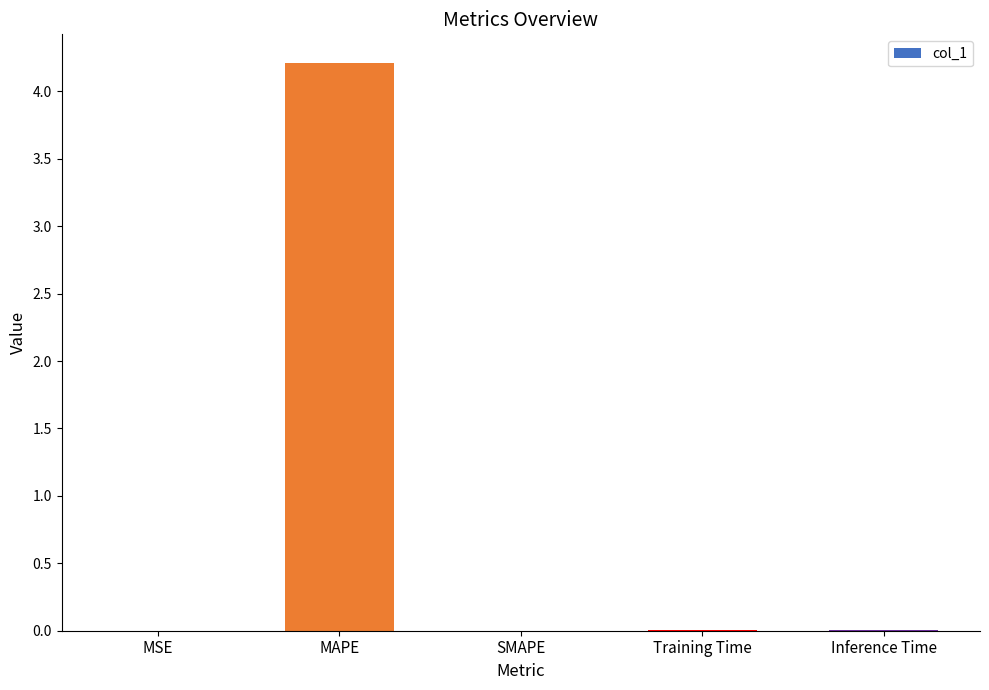

What is the change in value from MSE to MAPE?

+4.2